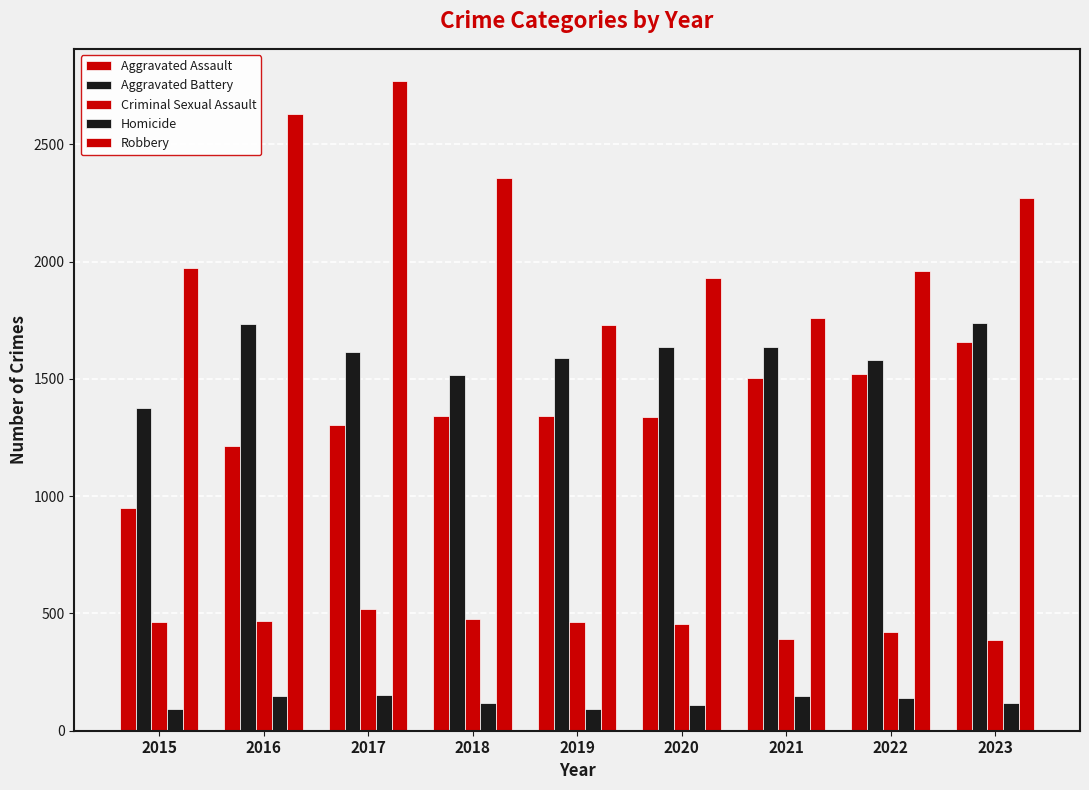

What is the minimum value shown in the chart?

91